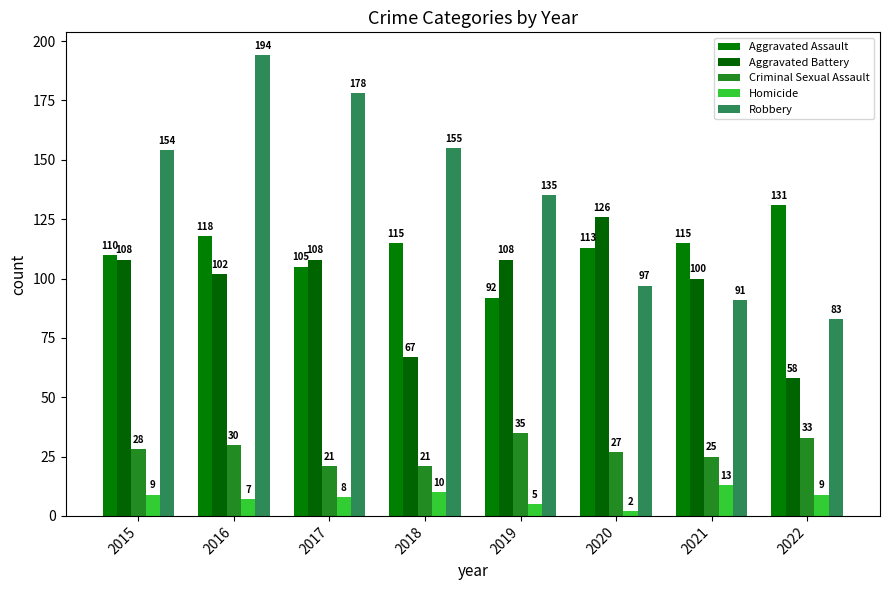

What are all the series names shown in the legend?

Aggravated Assault, Aggravated Battery, Criminal Sexual Assault, Homicide, Robbery